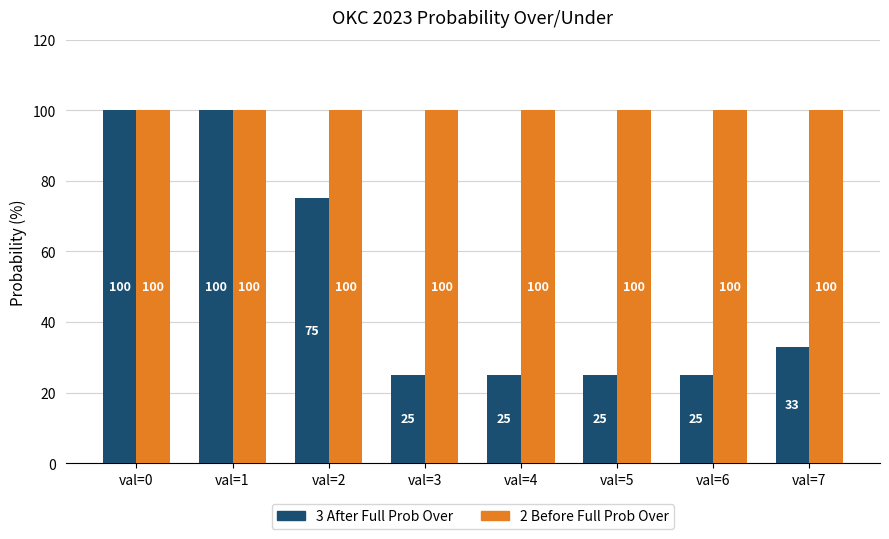

Which series has the largest range (max minus min)?

3 After Full Prob Over